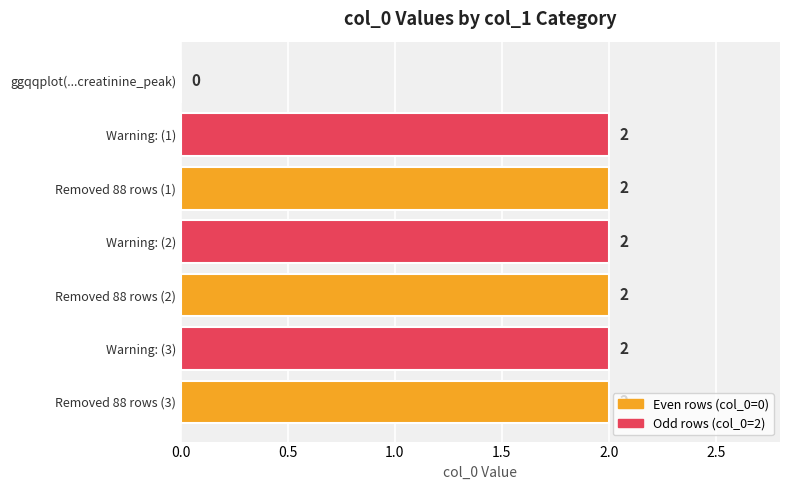

Are the bars horizontal?

Yes